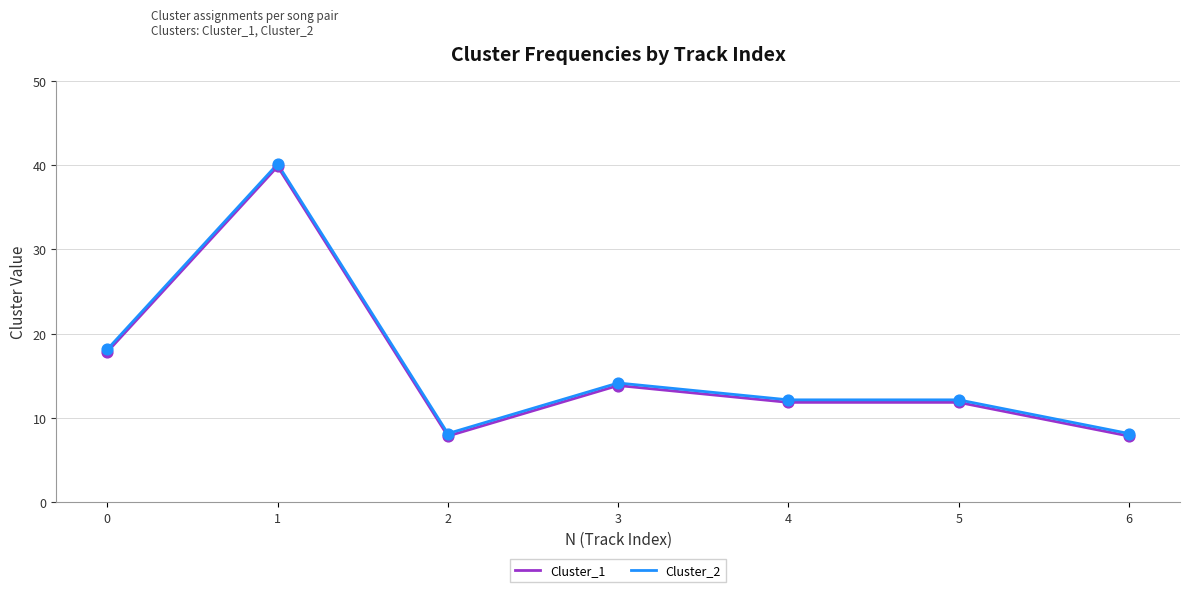

Which series has the largest total across all categories?

Cluster_2